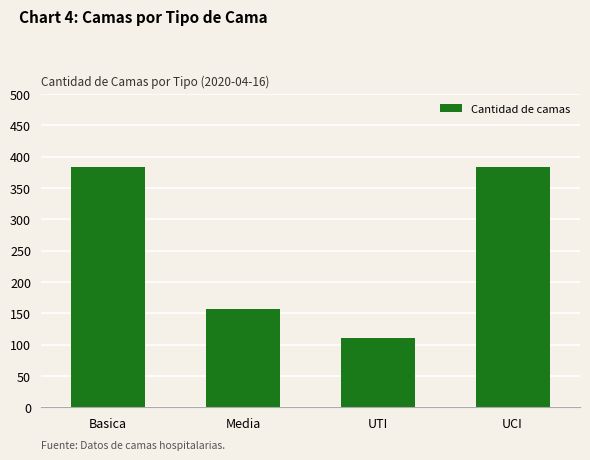

Reading left to right, what are all the values shown in this chart?

Basica=384	Media=157	UTI=111	UCI=384